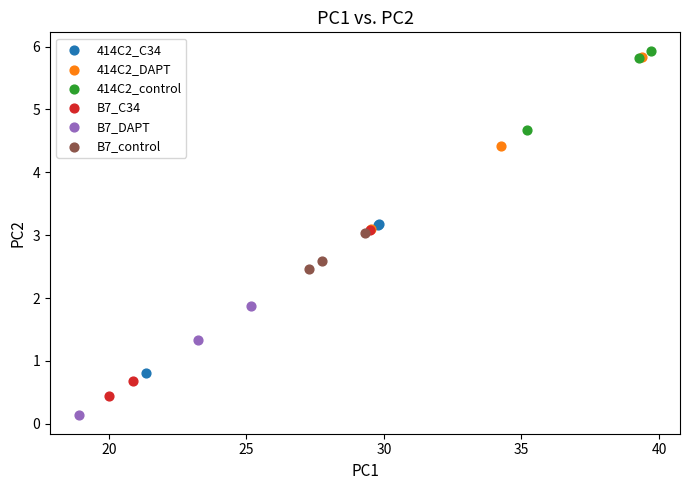

Which series reaches the minimum Y coordinate?

B7_DAPT